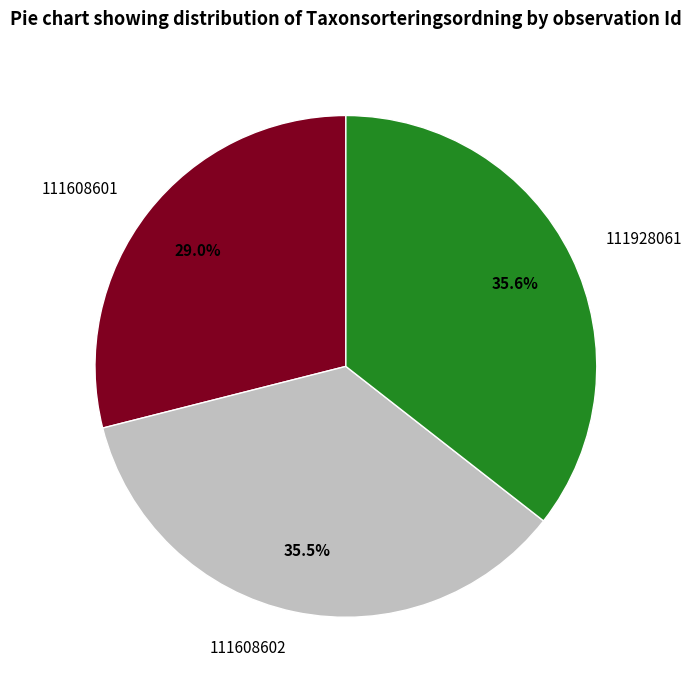

To the nearest percent, what portion does 111928061 represent?

36%